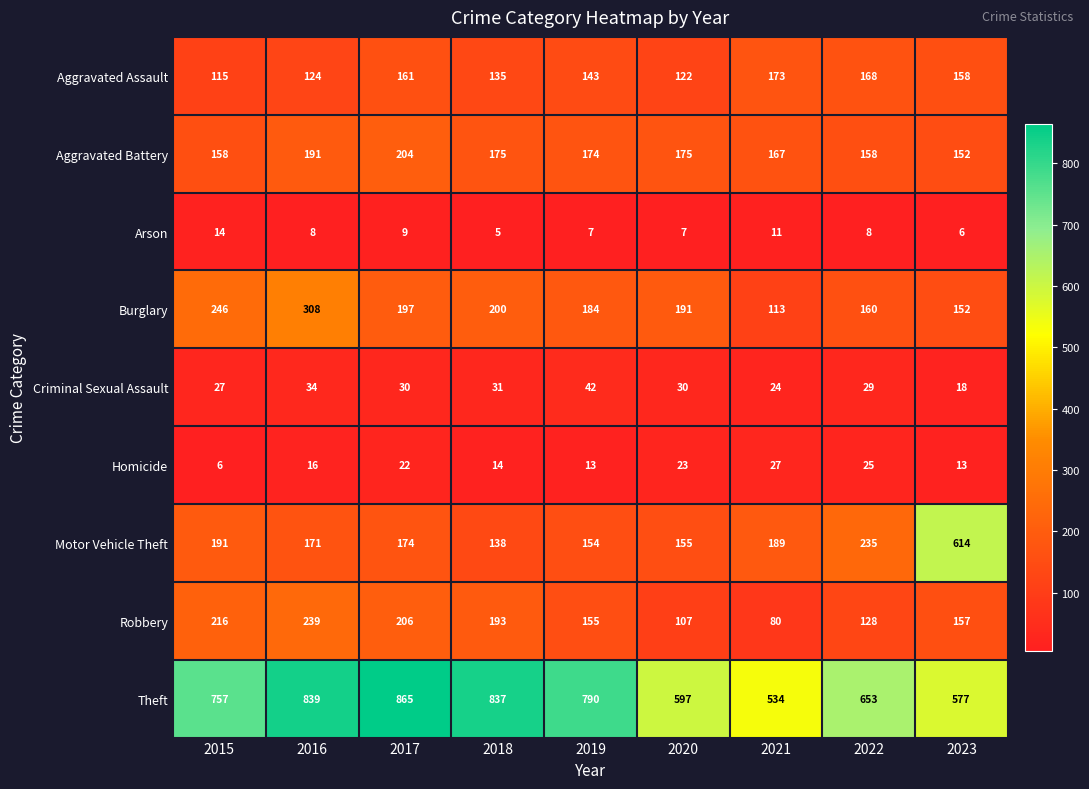

The Arson series shows 9 at 2017. True or false?

True